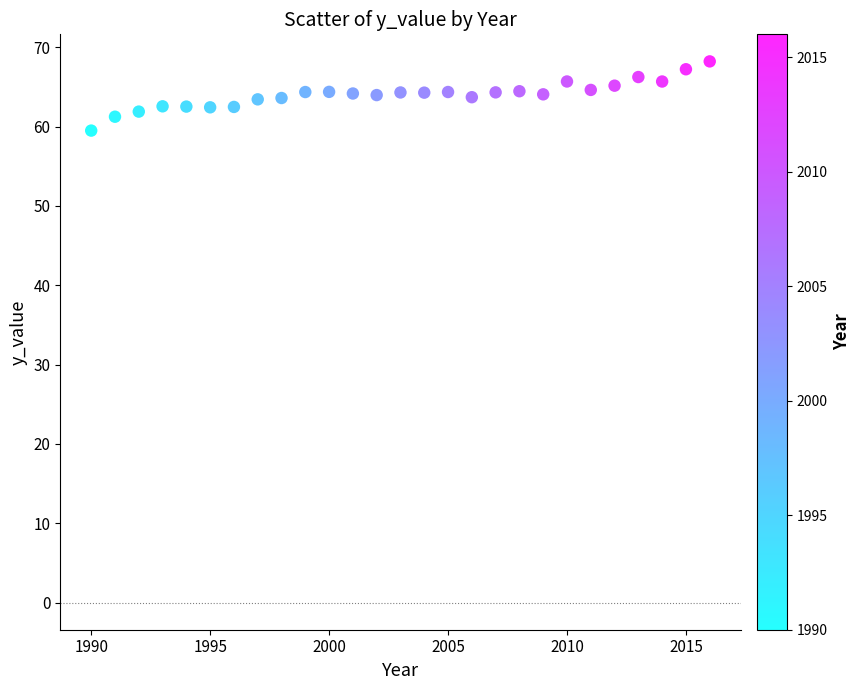

What is the range of Y values (max minus min)?

8.7